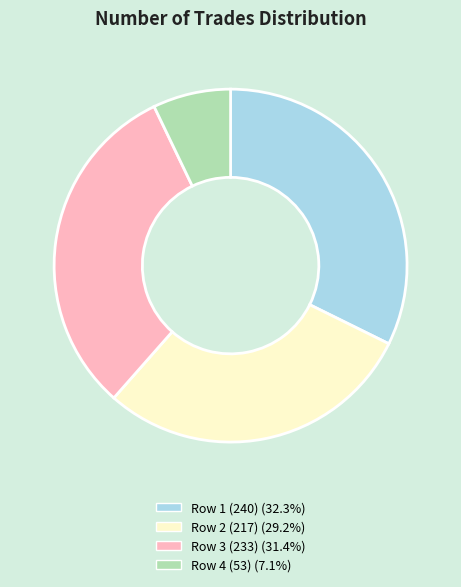

Is there any slice that represents more than half of the pie?

No